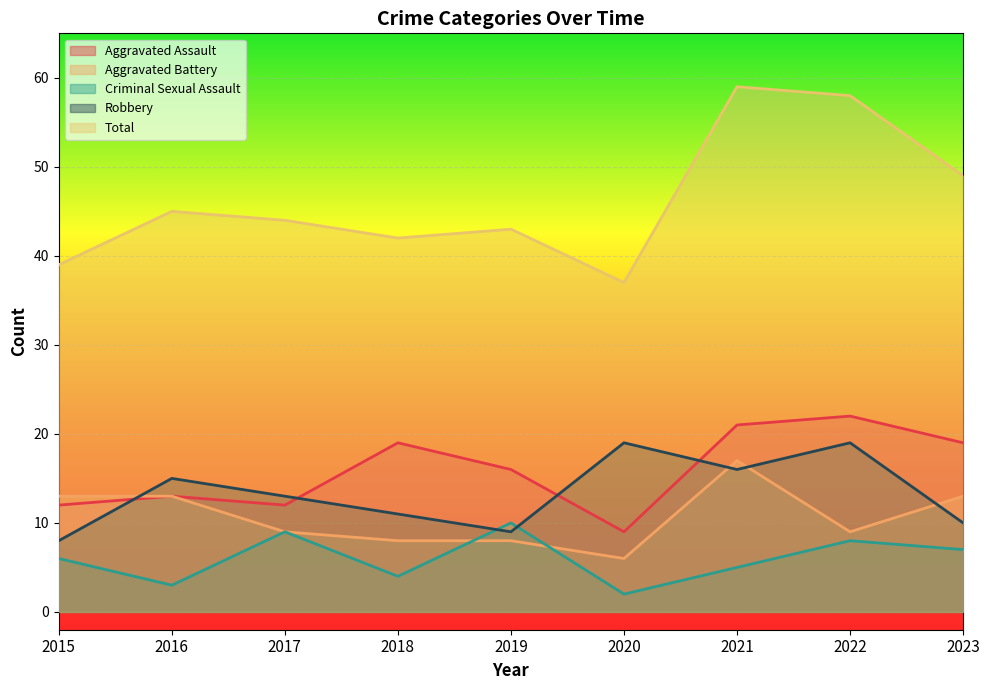

What is the value of the Robbery point at the 8th from the left?

19